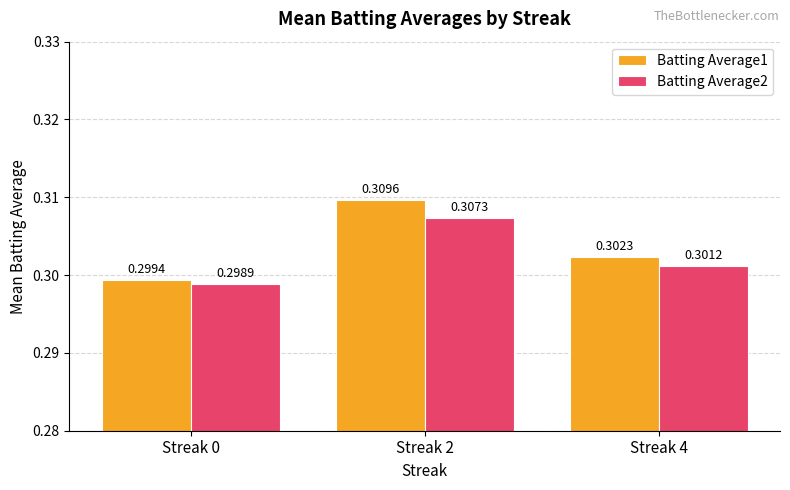

What are all the series names shown in the legend?

Batting Average1, Batting Average2